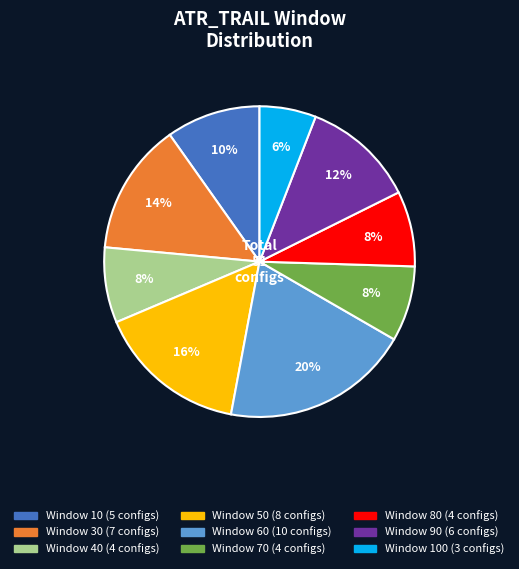

Is there a majority slice in this chart?

No